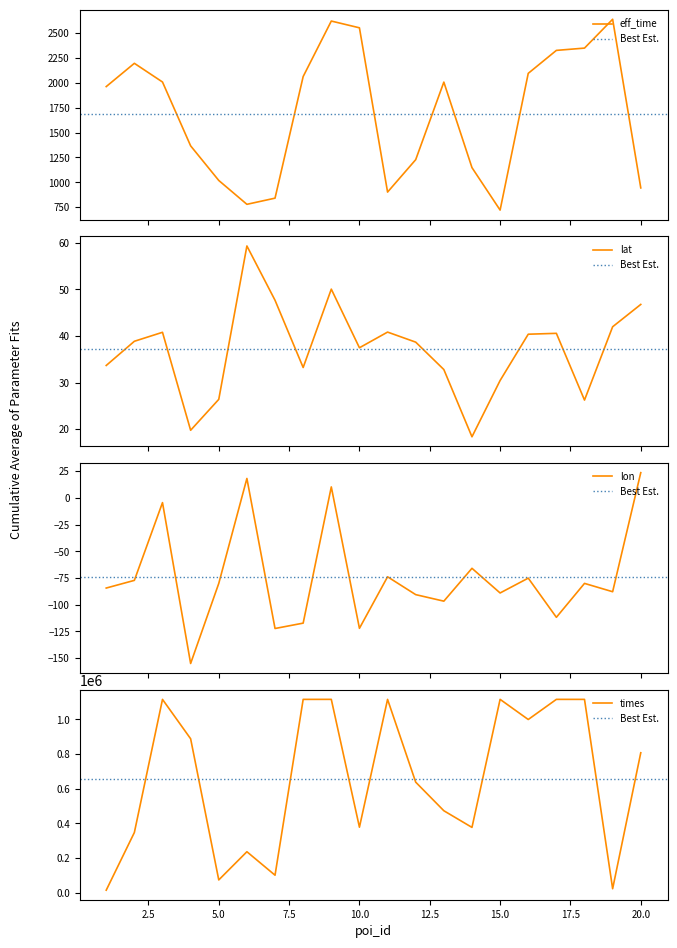

Reading left to right, extract all data points from this chart.

eff_time: 1=1963.0	2=2197.0	3=2009.0	4=1367.0	5=1019.0	6=779.0	7=841.0	8=2064.0	9=2622.0	10=2554.0	11=902.0	12=1228.0	13=2008.0	14=1148.0	15=721.0	16=2096.0	17=2327.0	18=2350.0	19=2640.0	20=944.0
lat: 1=33.7	2=38.9	3=40.8	4=19.8	5=26.4	6=59.3	7=47.7	8=33.2	9=50.0	10=37.5	11=40.8	12=38.7	13=32.8	14=18.4	15=30.4	16=40.4	17=40.6	18=26.2	19=42.0	20=46.8
lon: 1=-84.5	2=-77.3	3=-4.5	4=-155.1	5=-80.1	6=18.2	7=-122.3	8=-117.3	9=10.2	10=-122.2	11=-73.9	12=-90.6	13=-96.7	14=-66.0	15=-89.1	16=-75.2	17=-111.9	18=-80.1	19=-87.9	20=23.6
times: 1=14470.0	2=346938.0	3=1114419.0	4=887439.0	5=73597.0	6=236195.0	7=100817.0	8=1114450.0	9=1114568.0	10=377544.0	11=1114425.0	12=637263.0	13=472486.0	14=376429.0	15=1114607.0	16=998504.0	17=1114547.0	18=1114435.0	19=22831.0	20=806771.0